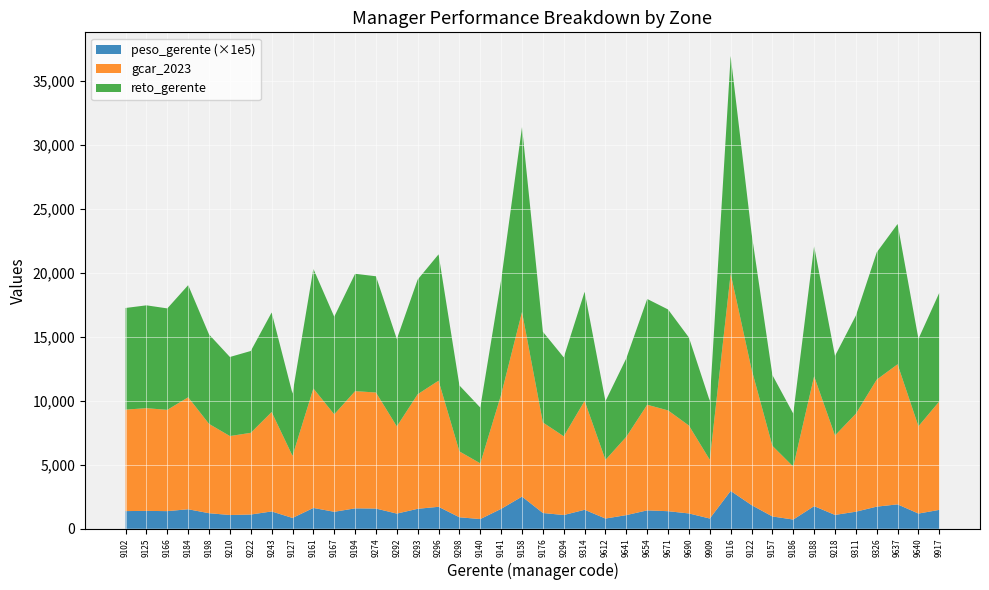

Reading left to right, transcribe all the data shown in this chart.

gcar_2023: 7932.3	8027.1	7917.0	8752.7	6980.5	6171.6	6387.0	7769.3	4855.4	9338.9	7619.5	9161.0	9071.1	6815.1	8954.4	9859.1	5148.8	4354.0	8934.0	14434.6	7077.3	6157.6	8514.0	4585.3	6126.4	8256.1	7878.2	6869.6	4591.1	16986.1	10626.2	5522.4	4137.5	10152.3	6210.5	7657.9	9929.8	10949.8	6823.7	8479.0
peso_gerente: 0.0	0.0	0.0	0.0	0.0	0.0	0.0	0.0	0.0	0.0	0.0	0.0	0.0	0.0	0.0	0.0	0.0	0.0	0.0	0.0	0.0	0.0	0.0	0.0	0.0	0.0	0.0	0.0	0.0	0.0	0.0	0.0	0.0	0.0	0.0	0.0	0.0	0.0	0.0	0.0
reto_gerente: 7944.2	8039.1	7928.9	8765.8	6991.0	6180.8	6396.6	7780.9	4862.7	9352.9	7630.9	9174.7	9084.7	6825.4	8967.8	9873.9	5156.6	4360.5	8947.4	14456.3	7087.9	6166.8	8526.8	4592.2	6135.6	8268.5	7890.0	6879.9	4597.9	17011.5	10642.2	5530.7	4143.8	10167.5	6219.8	7669.4	9944.6	10966.2	6833.9	8491.8